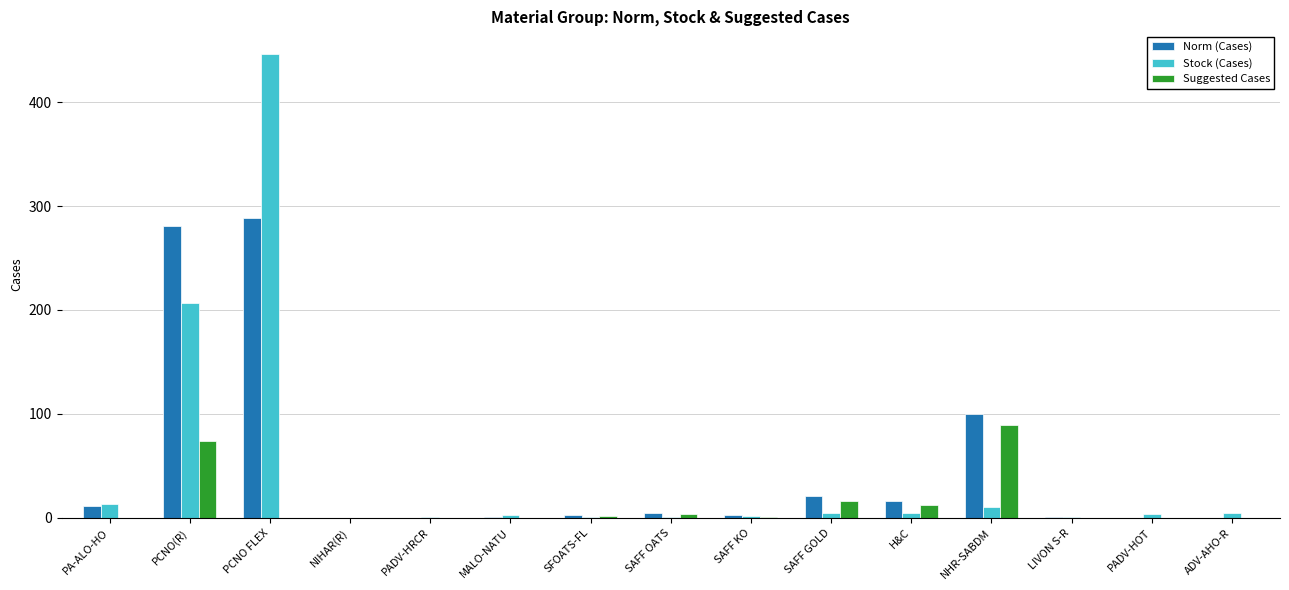

What value does the Norm (Cases) series have at MALO-NATU?

0.4